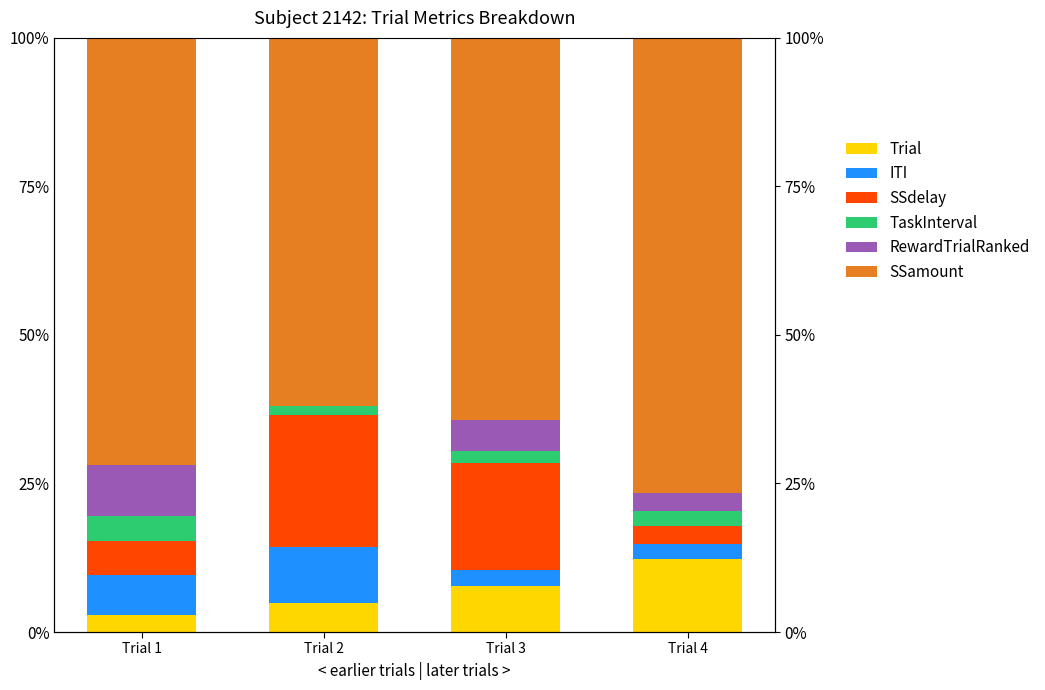

How many values in the Trial series are below 7?

2